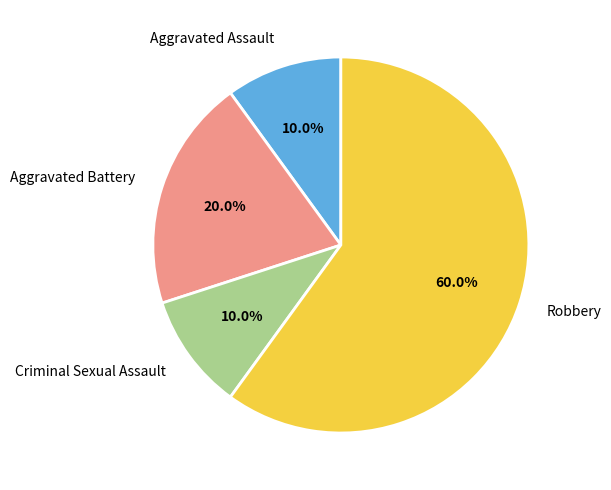

Which category has the biggest portion of the pie?

Robbery